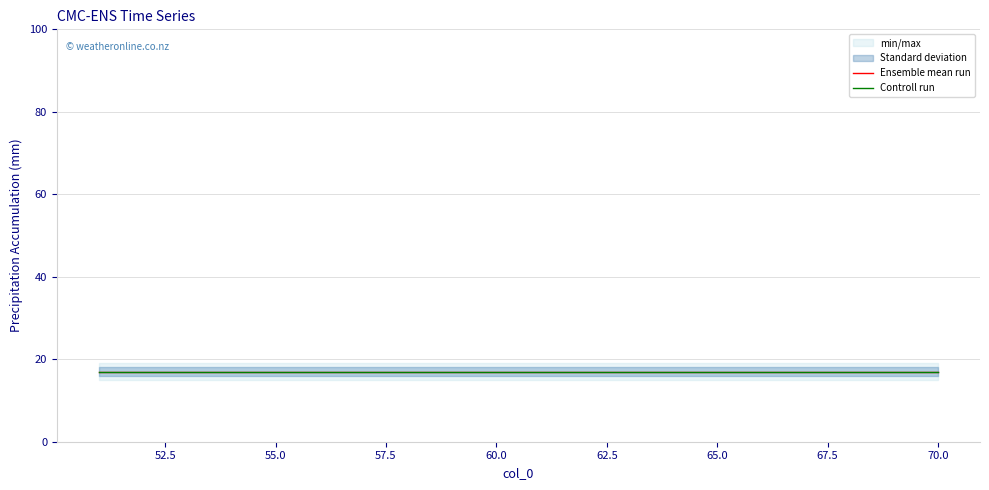

List the labels in order of Standard deviation low value, smallest first.

51, 52, 53, 54, 55, 56, 57, 58, 59, 60, 61, 62, 63, 64, 65, 66, 67, 68, 69, 70